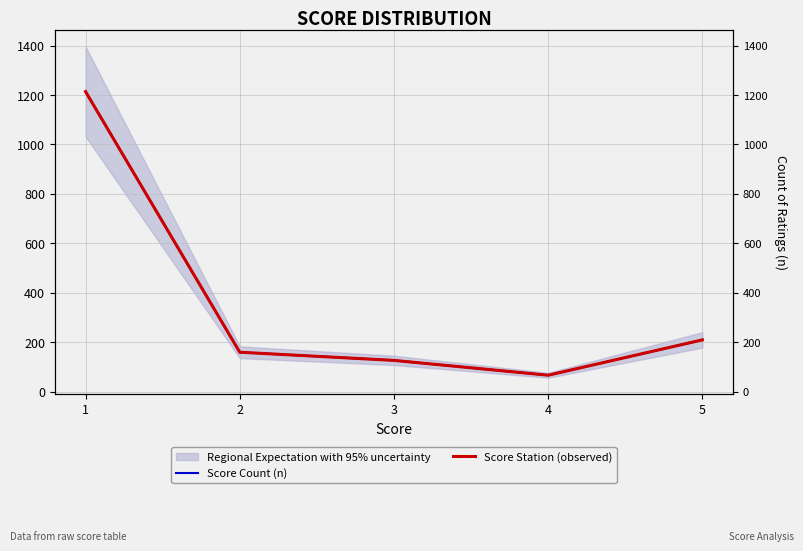

What is the sum of the Score Station (observed) values at 2 and 5?

368